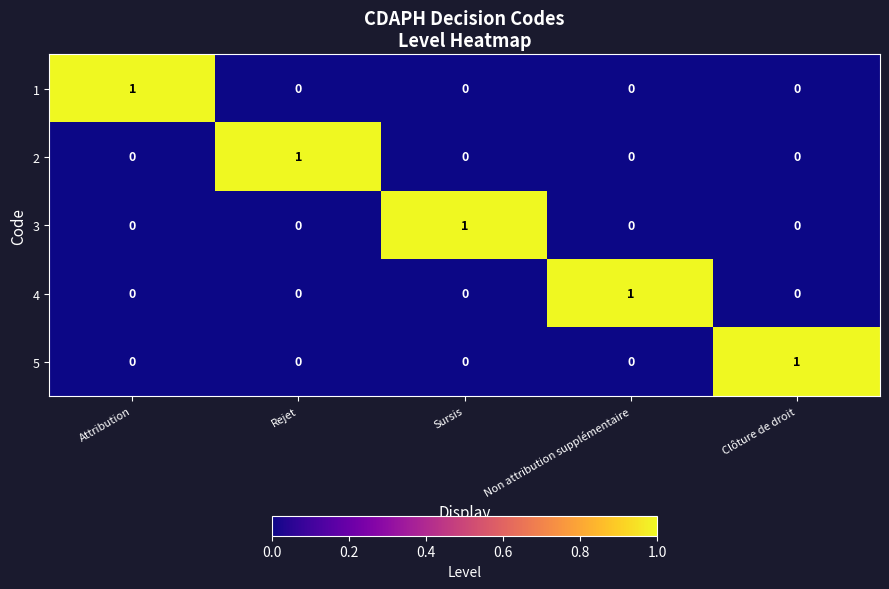

At how many categories does at least one series exceed 0?

5